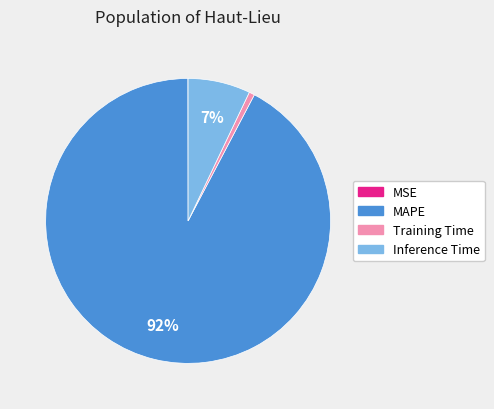

Is the sum of MAPE and Inference Time greater than half?

Yes